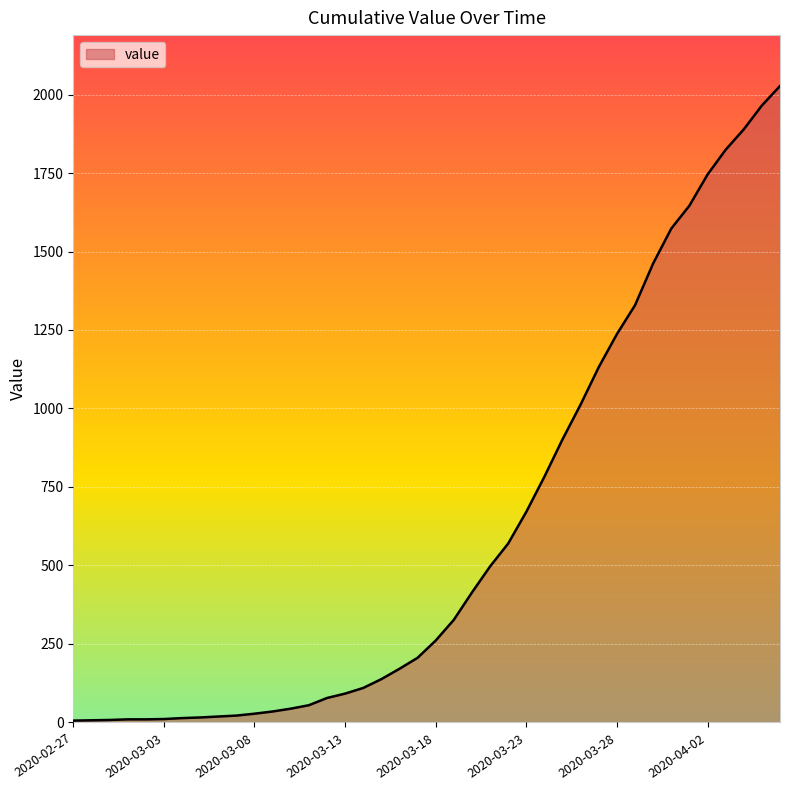

What is the maximum value shown in the chart?

2027